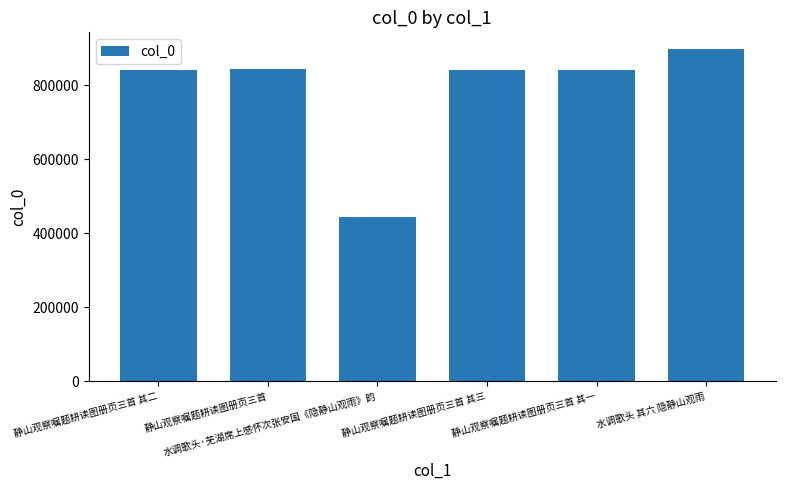

What is the ratio of the value at 静山观察嘱题耕读图册页三首 to the value at 水调歌头 其六 隐静山观雨?

0.9